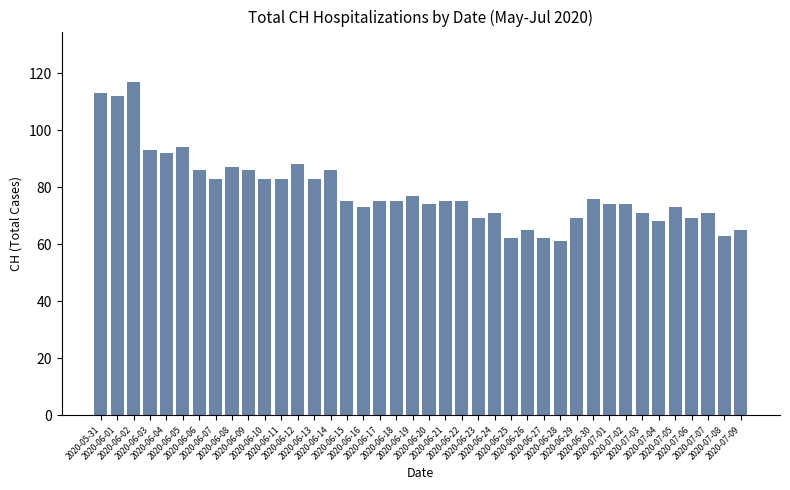

Approximately how many times larger is the value at 2020-07-09 compared to 2020-06-08?

0.7